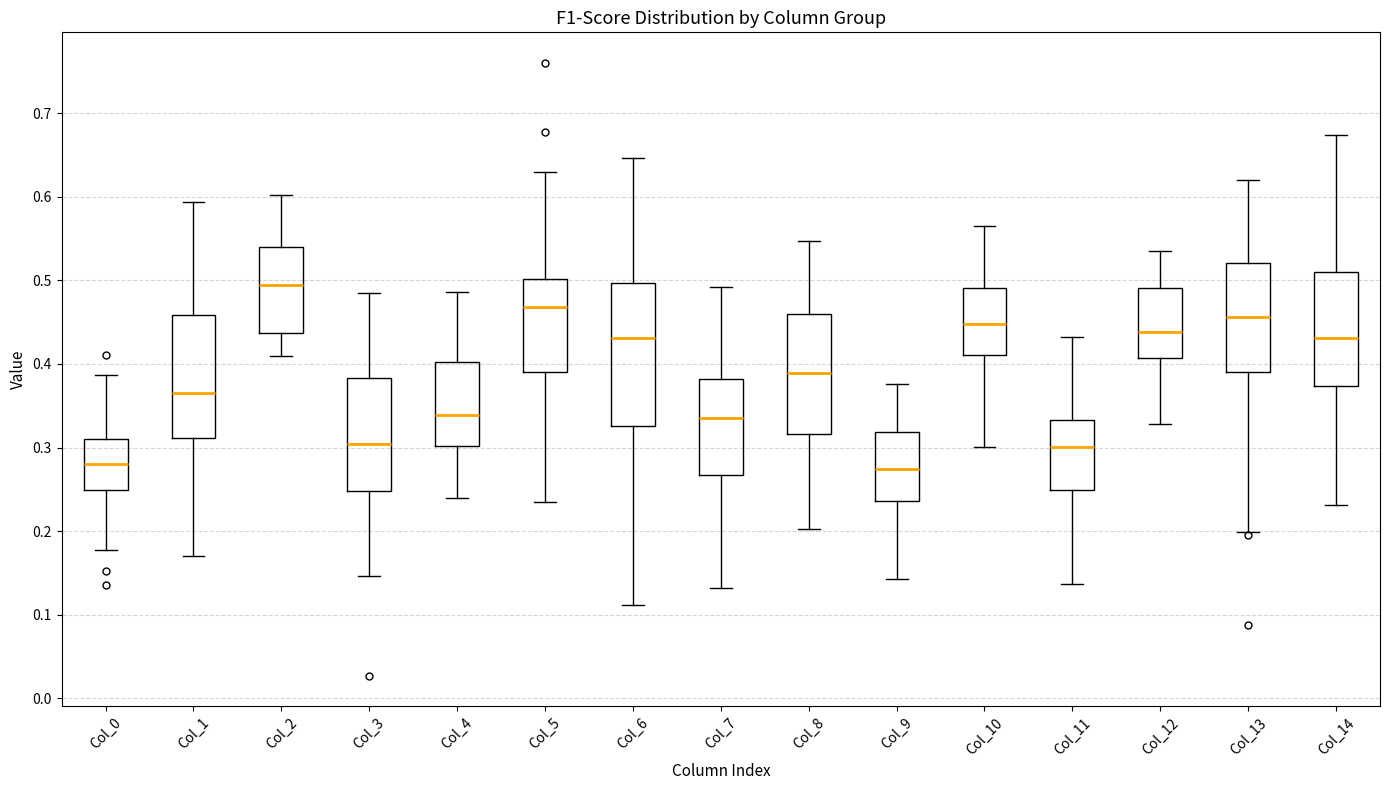

Reading left to right, transcribe this box plot: for each box, give where its median line is, the range the box spans, and where its two whiskers end, as read against the y-axis. The values are not printed on the chart, so give them approximately, as read against the axis.

Col_0: median 0.28, box 0.25 to 0.31, whiskers 0.18 to 0.39
Col_1: median 0.37, box 0.31 to 0.46, whiskers 0.17 to 0.59
Col_2: median 0.49, box 0.44 to 0.54, whiskers 0.41 to 0.60
Col_3: median 0.30, box 0.25 to 0.38, whiskers 0.15 to 0.48
Col_4: median 0.34, box 0.30 to 0.40, whiskers 0.24 to 0.49
Col_5: median 0.47, box 0.39 to 0.50, whiskers 0.23 to 0.63
Col_6: median 0.43, box 0.33 to 0.50, whiskers 0.11 to 0.65
Col_7: median 0.33, box 0.27 to 0.38, whiskers 0.13 to 0.49
Col_8: median 0.39, box 0.32 to 0.46, whiskers 0.20 to 0.55
Col_9: median 0.27, box 0.24 to 0.32, whiskers 0.14 to 0.38
Col_10: median 0.45, box 0.41 to 0.49, whiskers 0.30 to 0.57
Col_11: median 0.30, box 0.25 to 0.33, whiskers 0.14 to 0.43
Col_12: median 0.44, box 0.41 to 0.49, whiskers 0.33 to 0.53
Col_13: median 0.46, box 0.39 to 0.52, whiskers 0.20 to 0.62
Col_14: median 0.43, box 0.37 to 0.51, whiskers 0.23 to 0.67